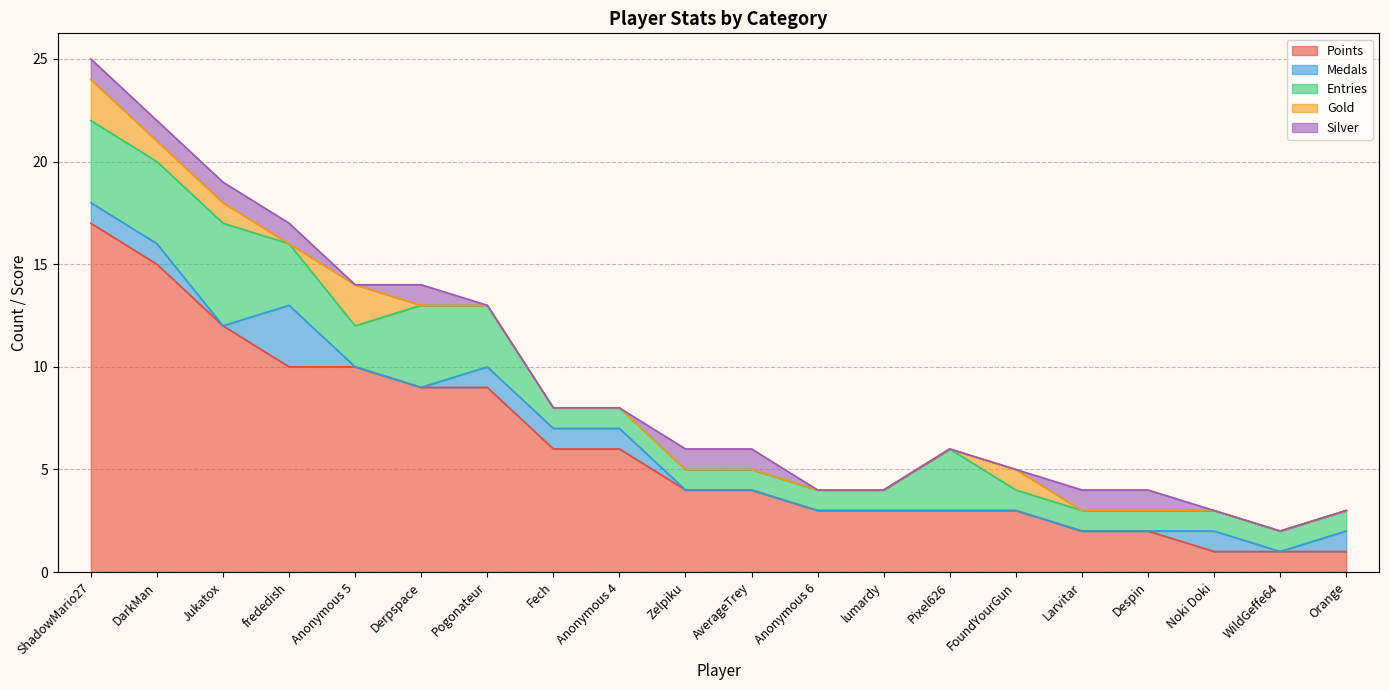

What is the difference between the second highest and second lowest values in the Entries series?

3